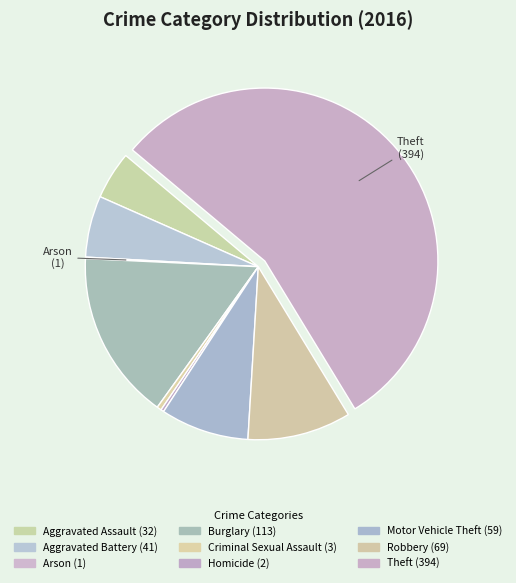

Is there a majority slice in this chart?

Yes